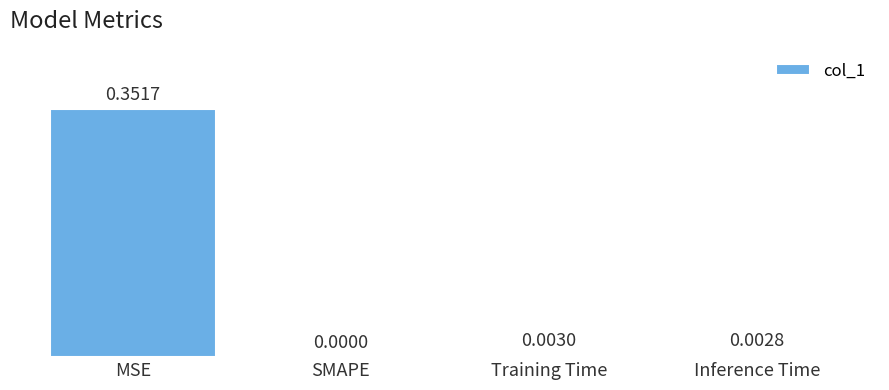

Which has a higher value, Training Time or MSE?

MSE